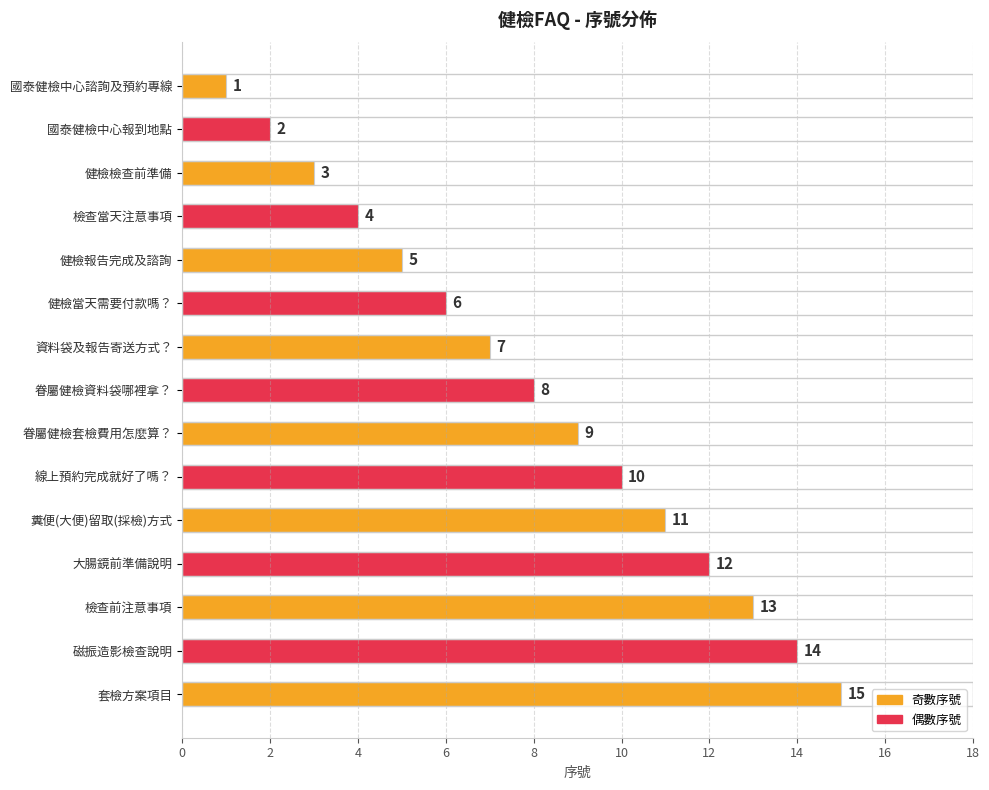

True or false: the data shows 7 at 糞便(大便)留取(採檢)方式.

False